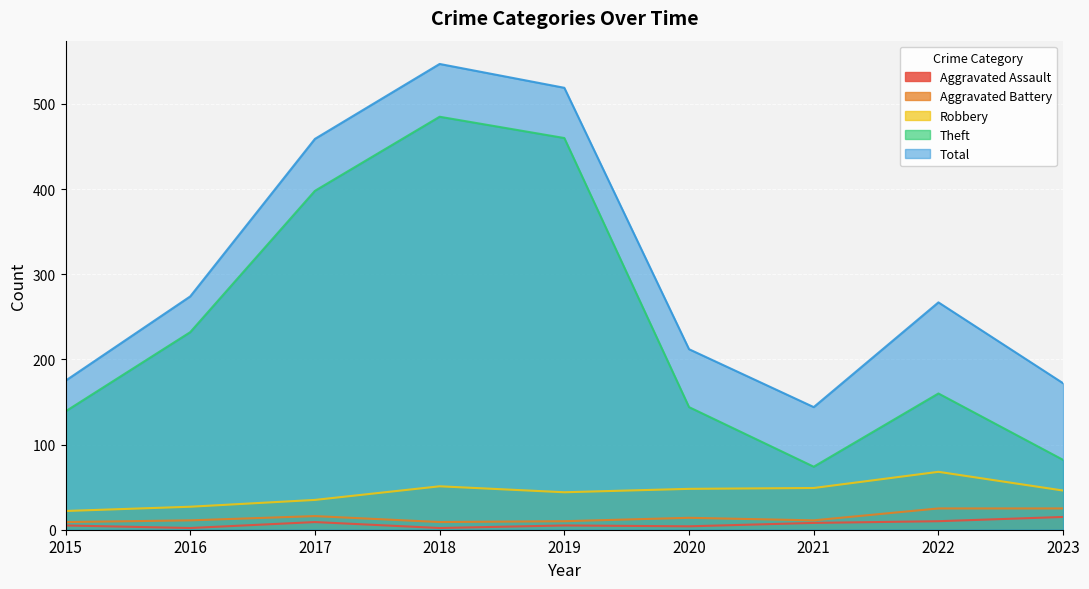

What are all the series names shown in the legend?

Aggravated Assault, Aggravated Battery, Robbery, Theft, Total